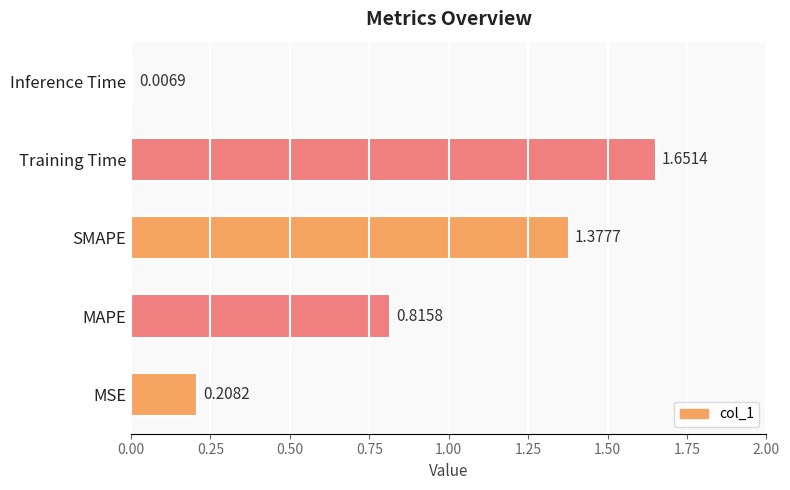

What is the difference between the maximum and minimum values?

1.6